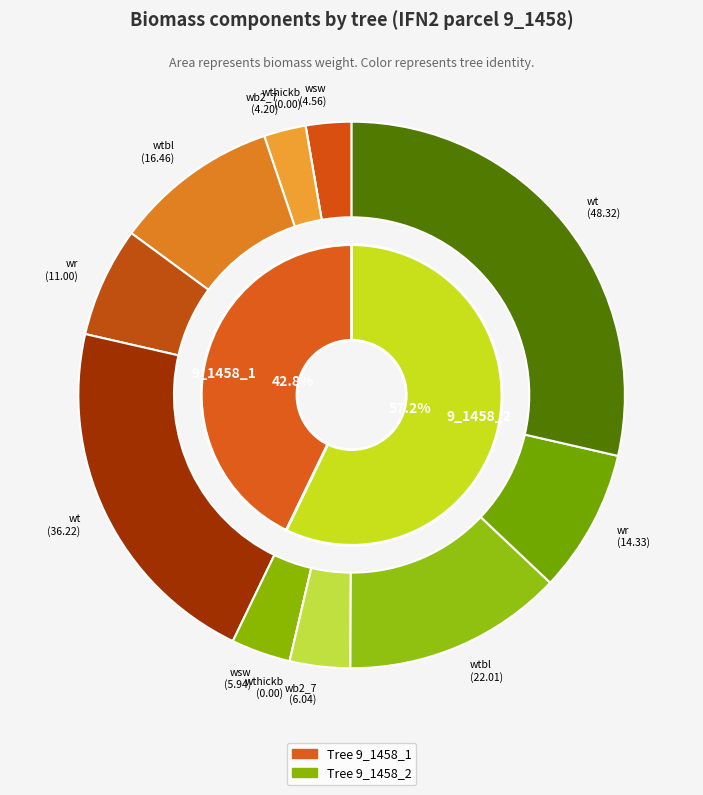

Between wt and wthickb, which is larger?

wt